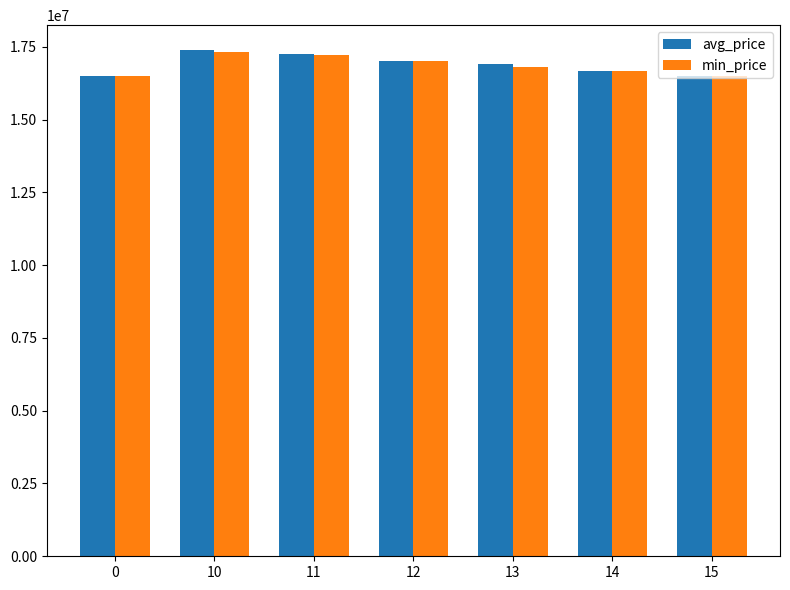

What is the highest value of the min_price series?

17301340